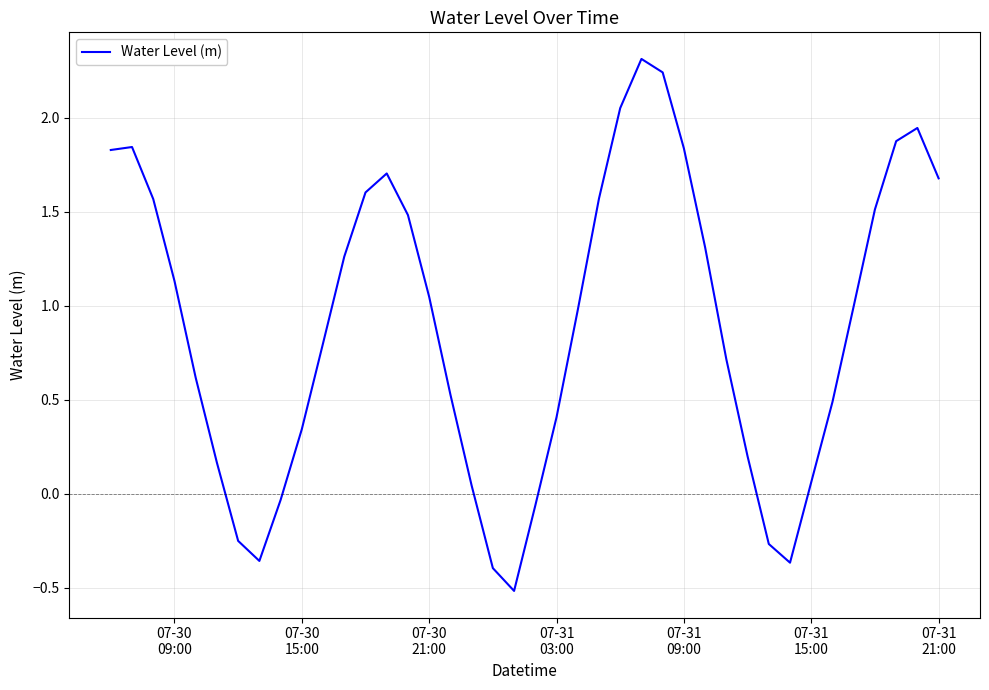

What is the difference between the maximum and minimum values?

2.8